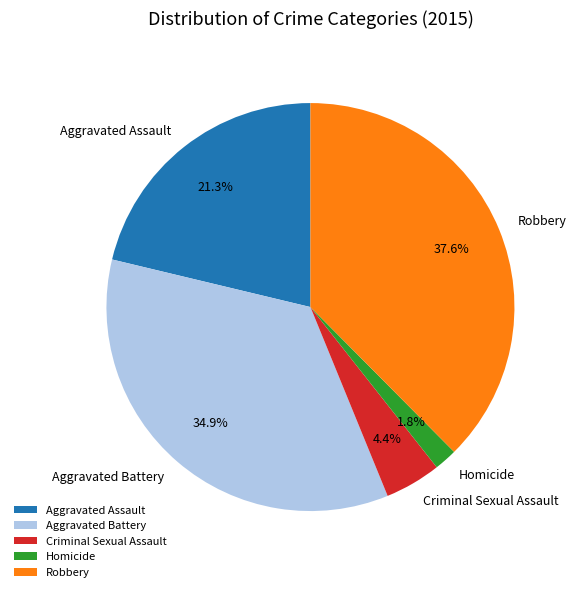

Count the number of slices in the pie.

5